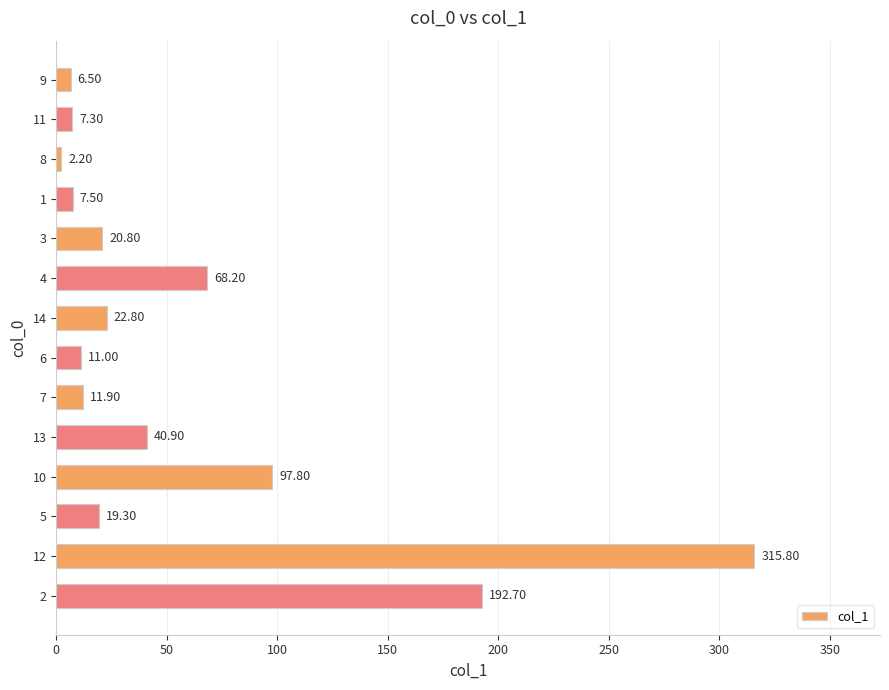

What is the maximum value shown in the chart?

315.8